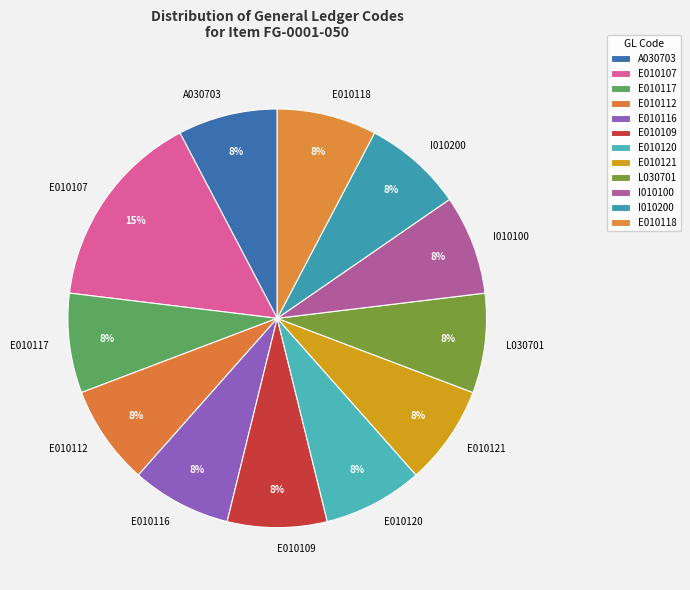

The E010107 slice represents 26% of the pie. True or false?

False